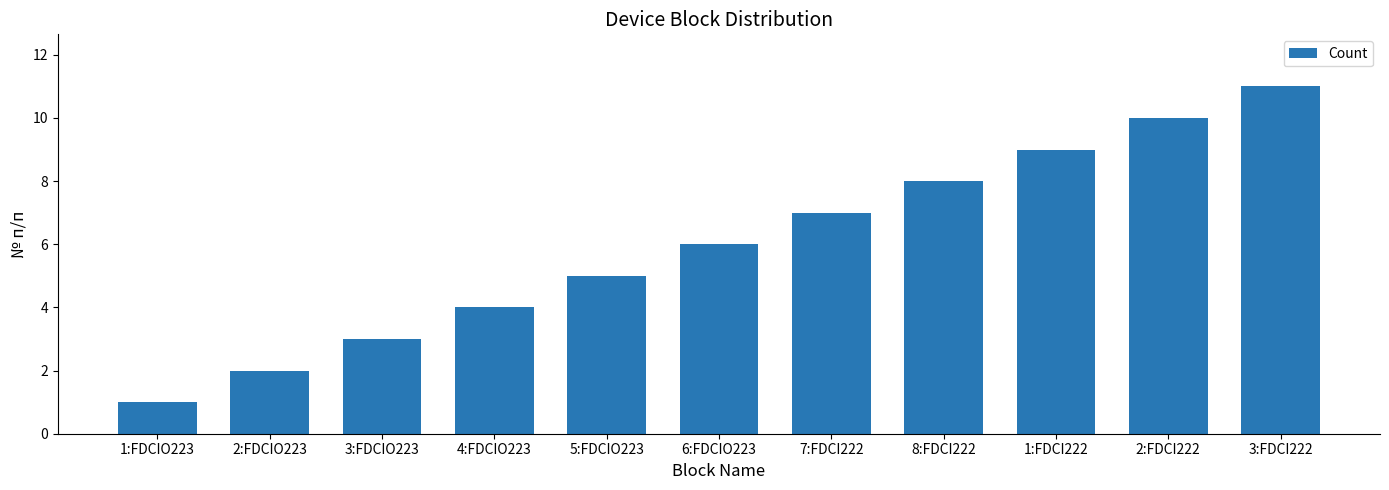

Which category has the lowest value across all series?

1:FDCIO223